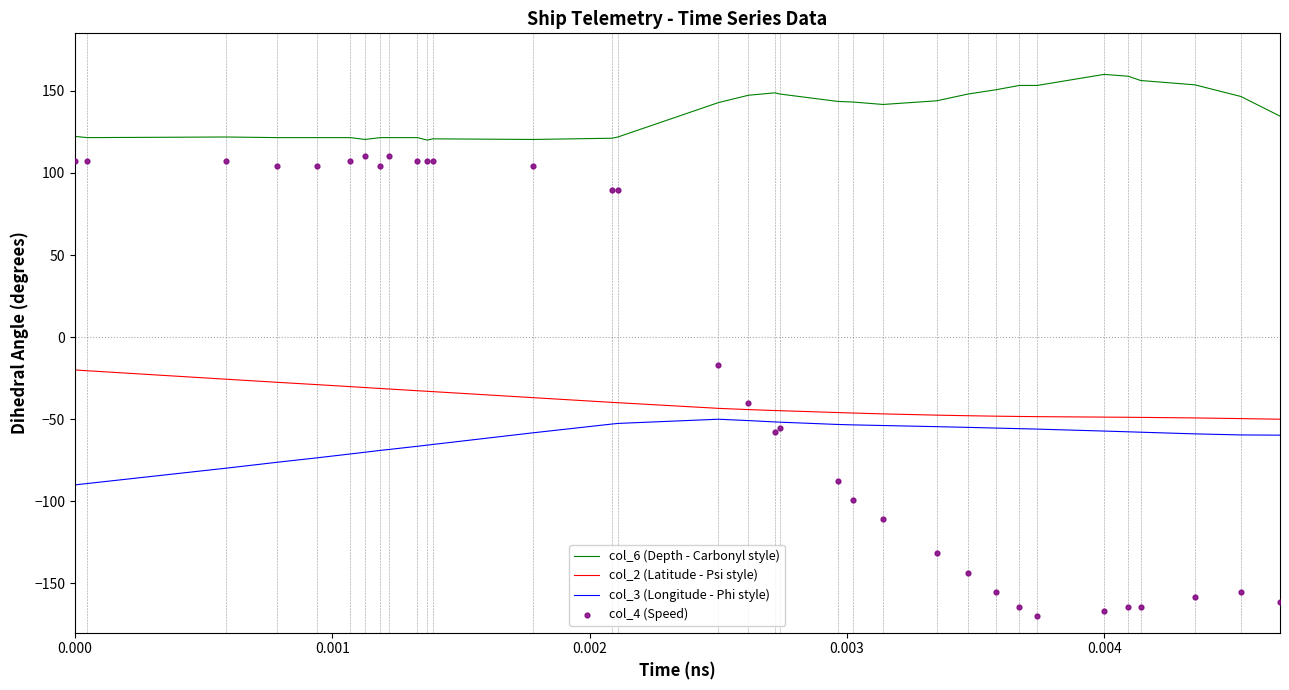

What is the highest value of the col_2 (Latitude - Psi style) series?

-20.0